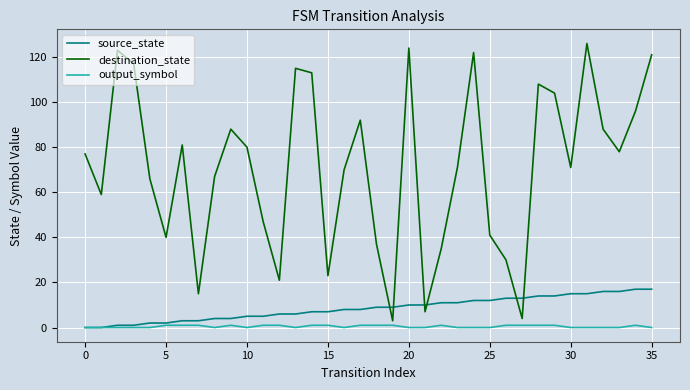

Which series has the largest total across all categories?

destination_state